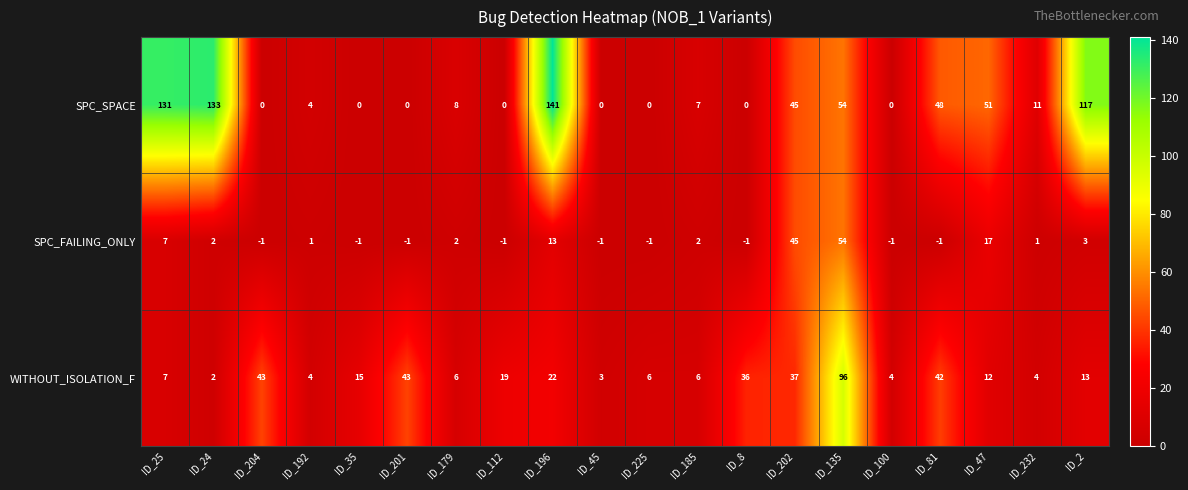

List the series in order of their peak value, lowest first.

SPC_FAILING_ONLY, WITHOUT_ISOLATION_F, SPC_SPACE